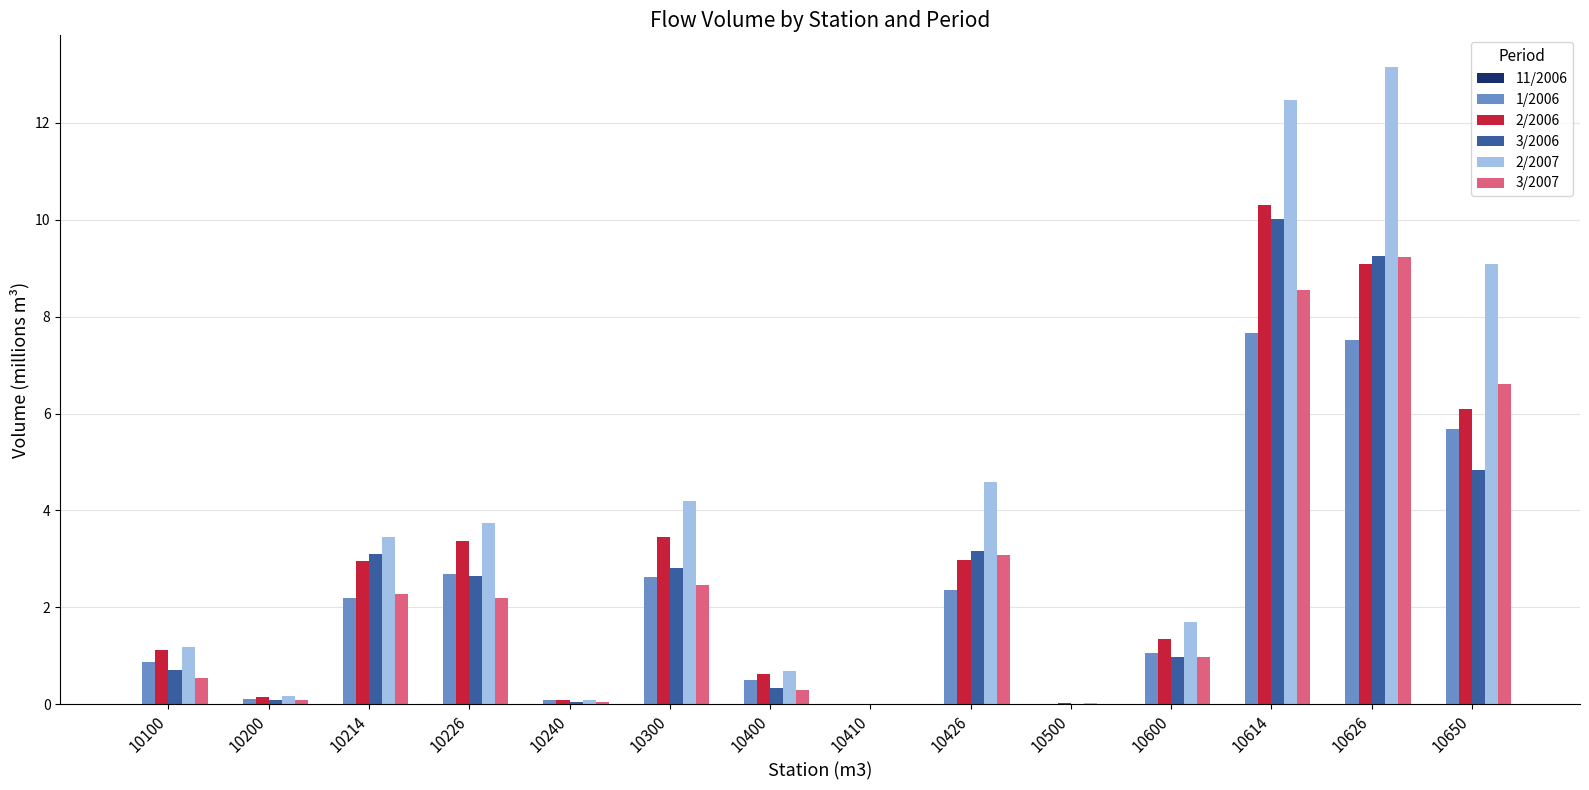

How many groups of bars are there?

14